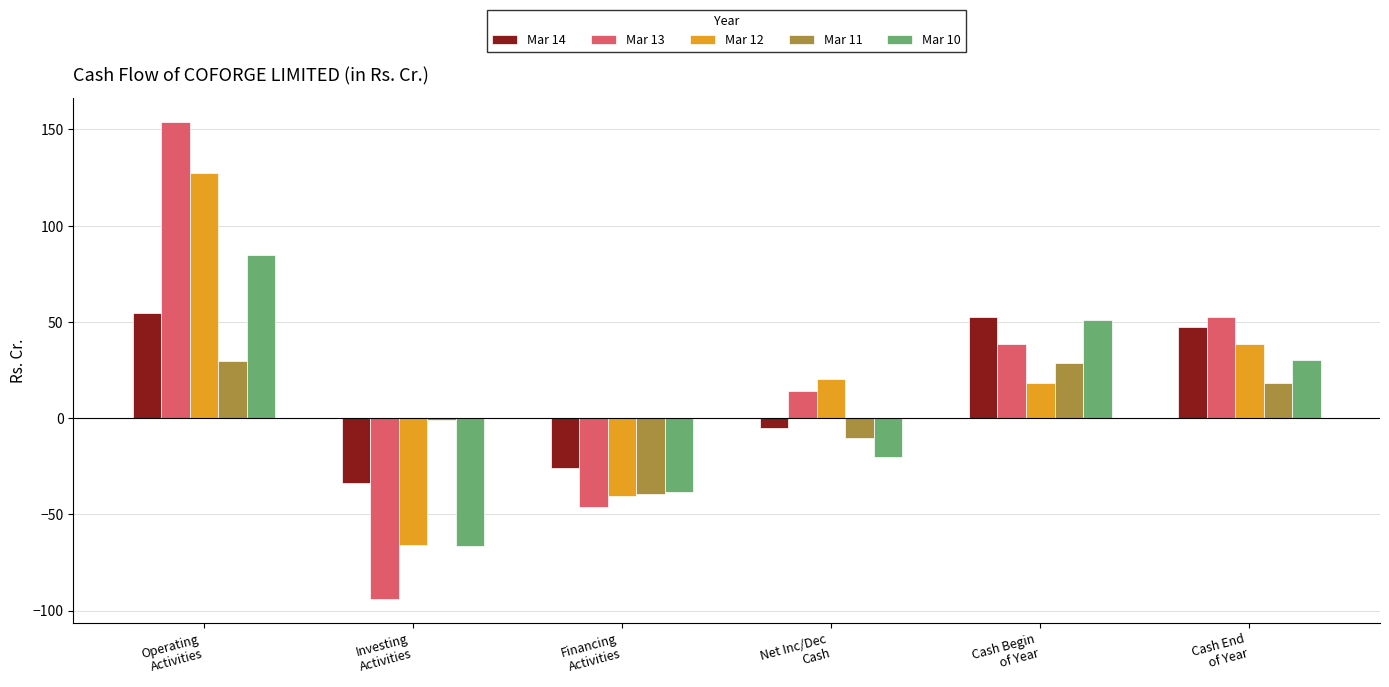

What are all the series names shown in the legend?

Mar 14, Mar 13, Mar 12, Mar 11, Mar 10